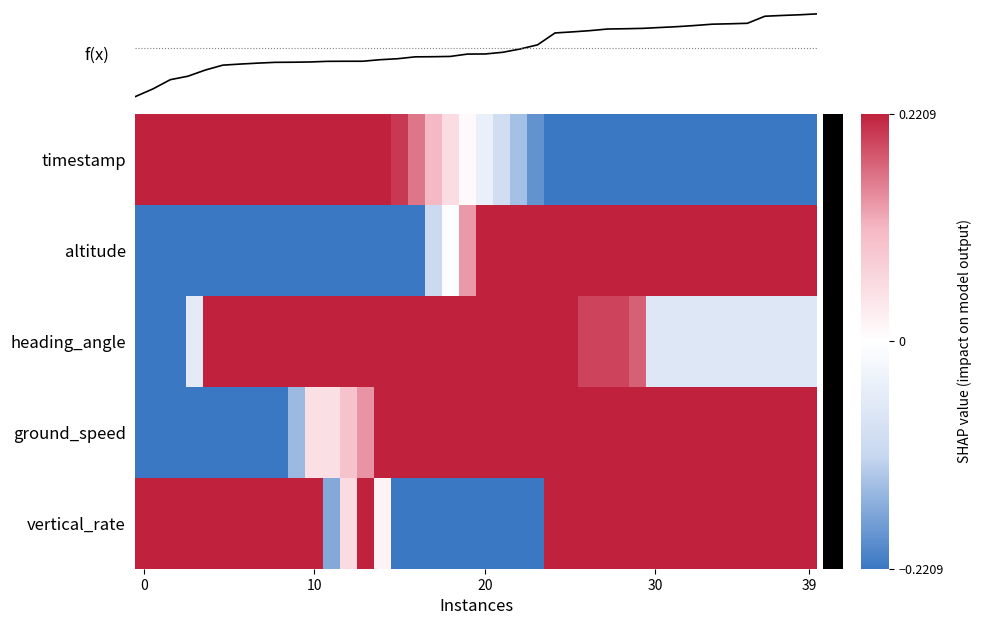

How many values in the f(x) series are below 0?

4